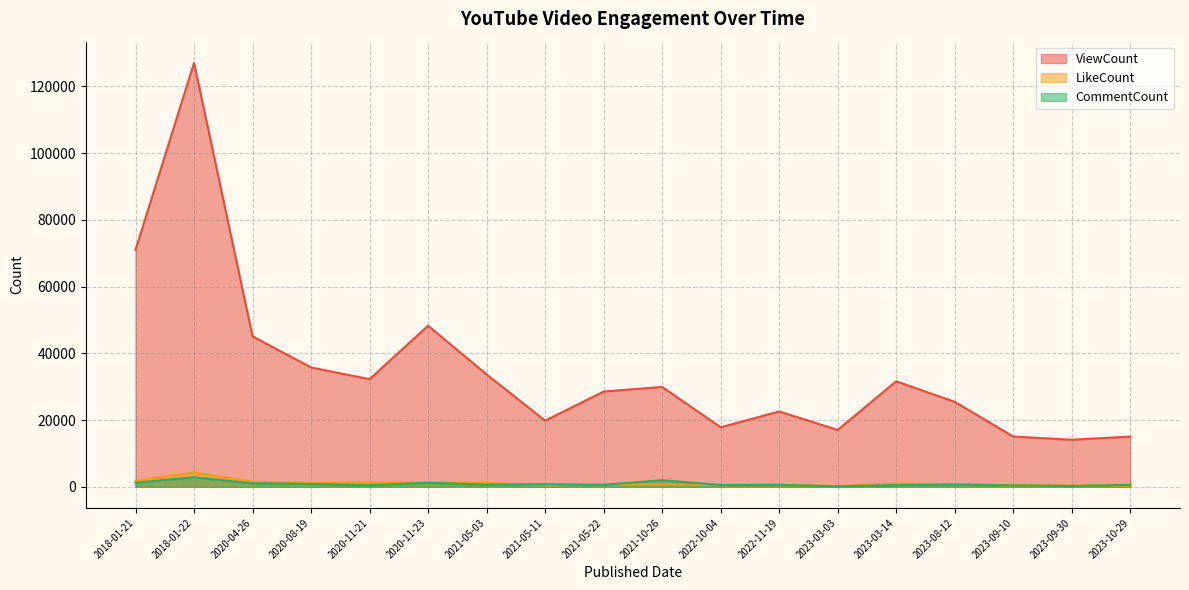

What is the spread (max minus min) of values at 2022-11-19?

22052